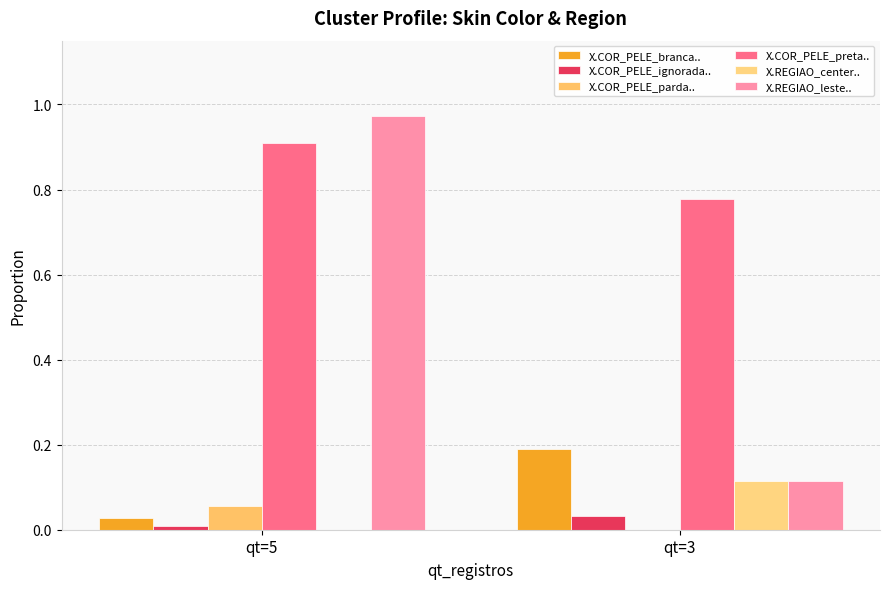

Reading left to right, what are all the values shown in this chart?

X.COR_PELE_branca..: 0.0	0.2
X.COR_PELE_ignorada..: 0.0	0.0
X.COR_PELE_parda..: 0.1	0.0
X.COR_PELE_preta..: 0.9	0.8
X.REGIAO_center..: 0.0	0.1
X.REGIAO_leste..: 1.0	0.1